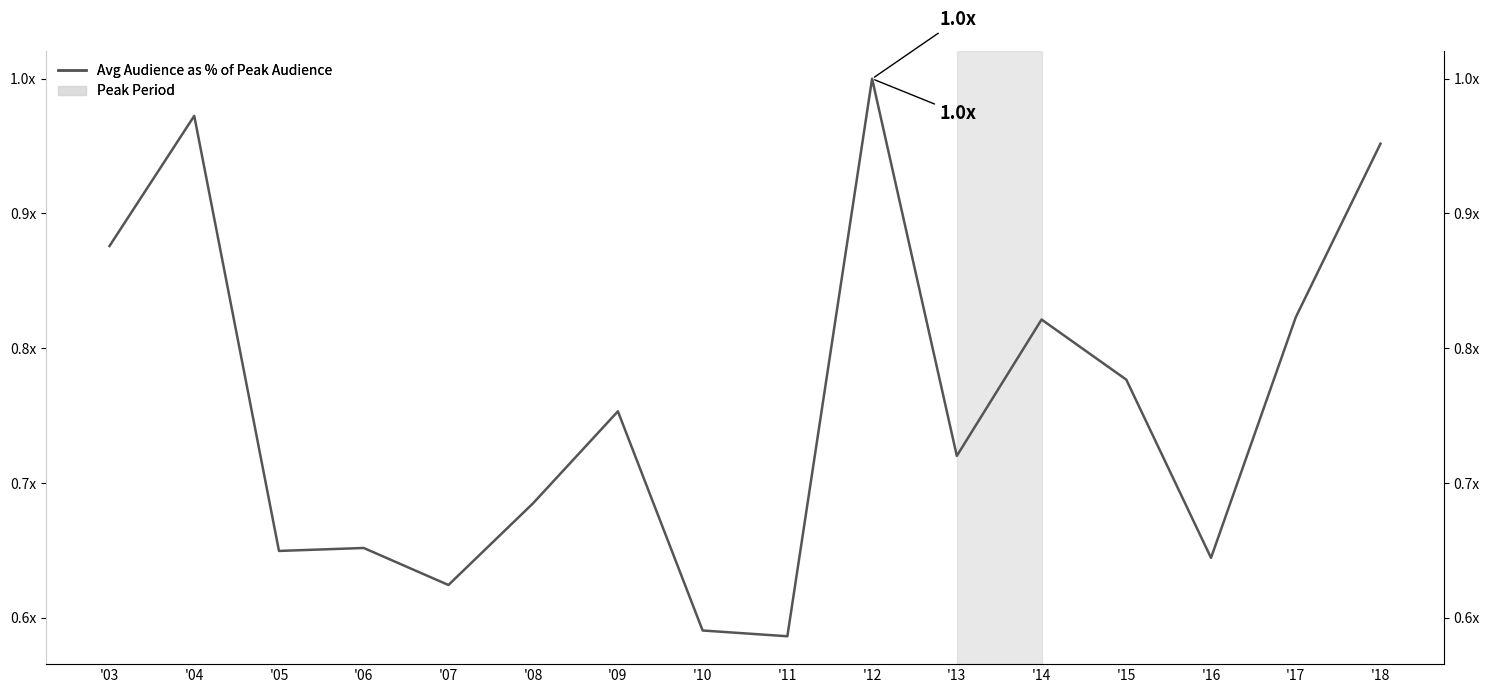

What is the difference between the values at '10 and '12?

0.4